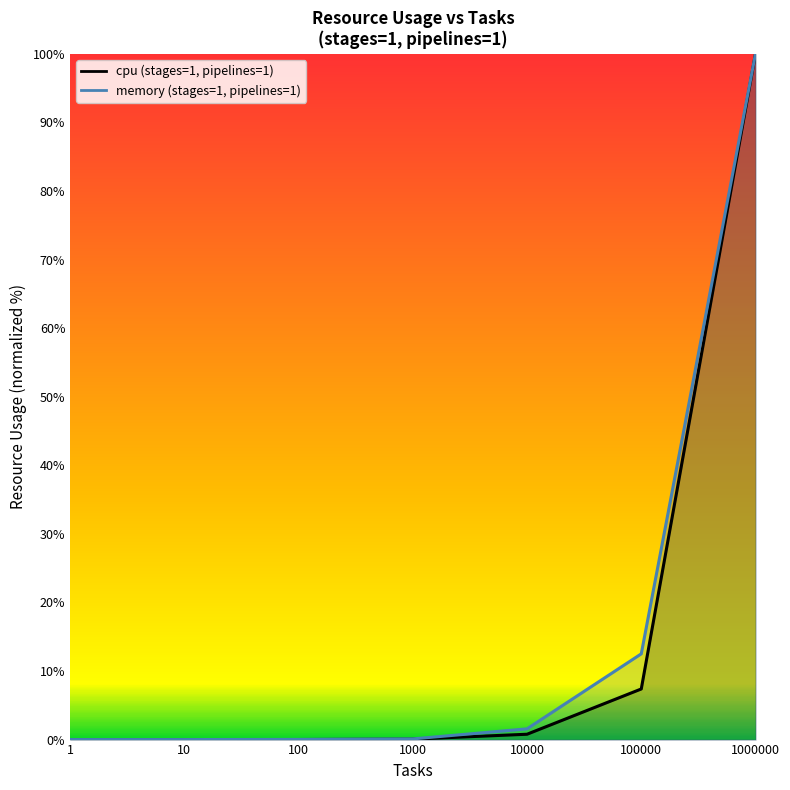

Which series has the largest total across all categories?

memory (stages=1, pipelines=1)